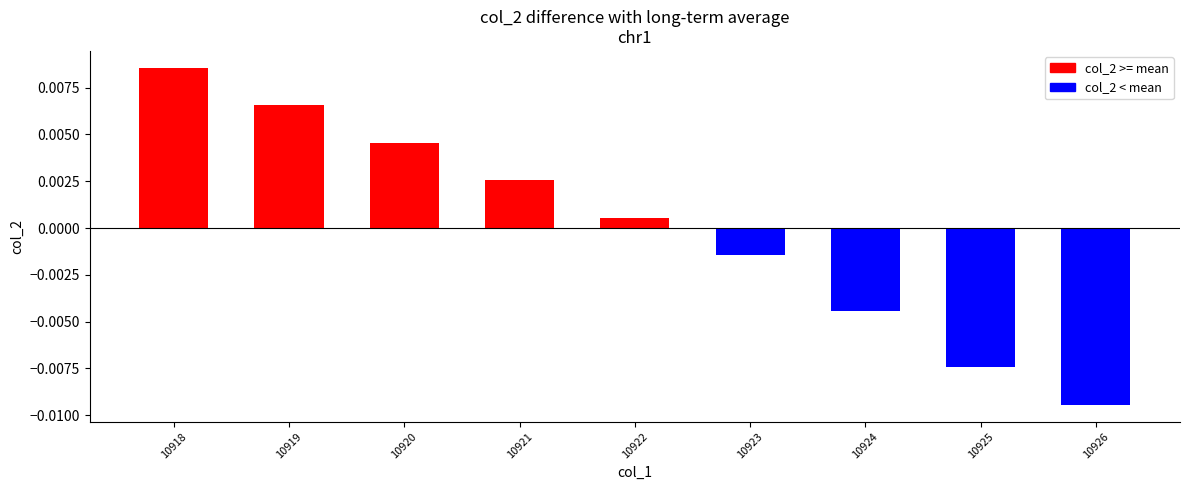

Rank the categories by value from highest to lowest.

10918, 10919, 10920, 10921, 10922, 10923, 10924, 10925, 10926